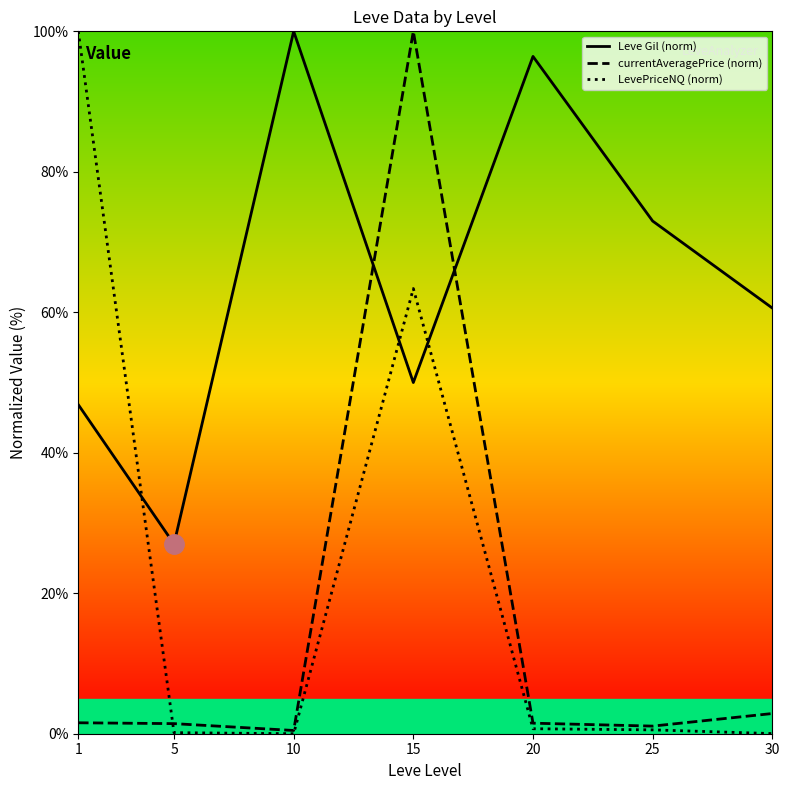

Which series has the largest total across all categories?

Leve Gil (norm)